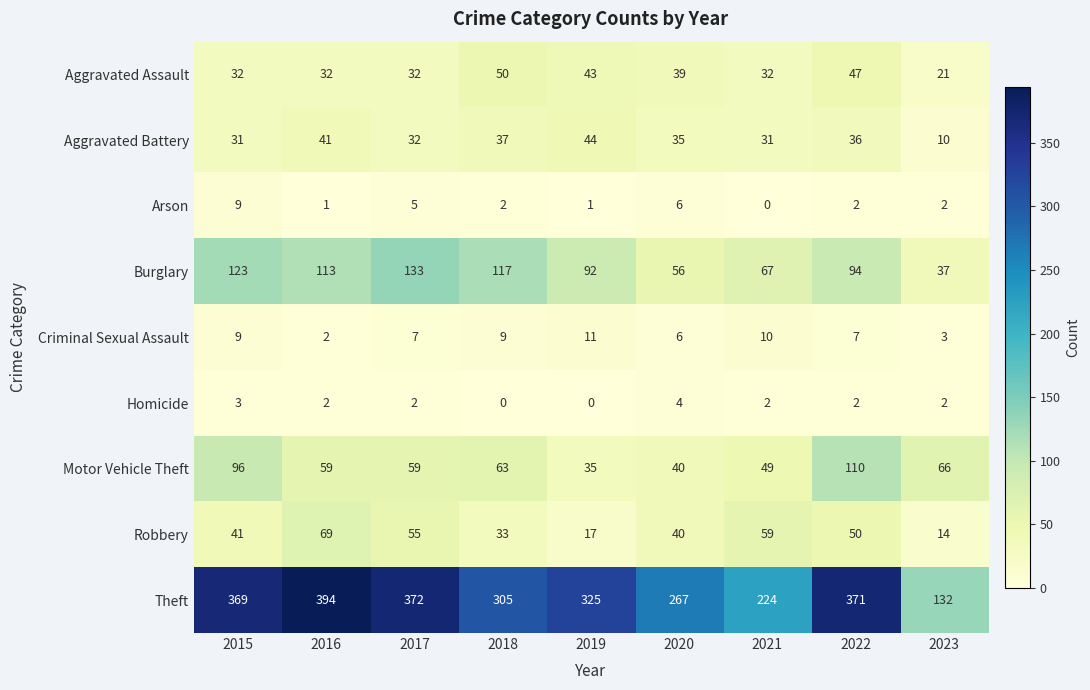

What is the maximum value shown in the chart?

394